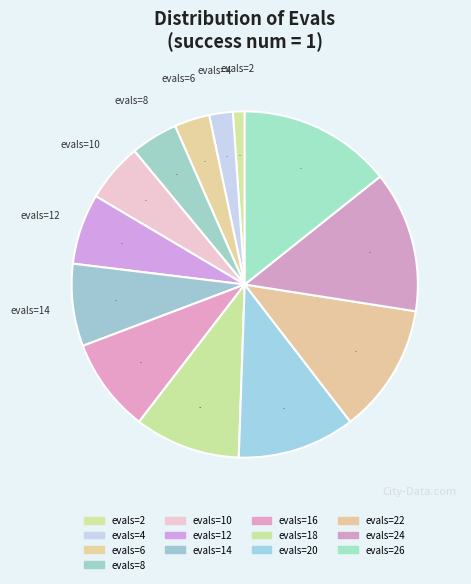

To the nearest percent, what is the difference between the largest and smallest slice percentages?

13%